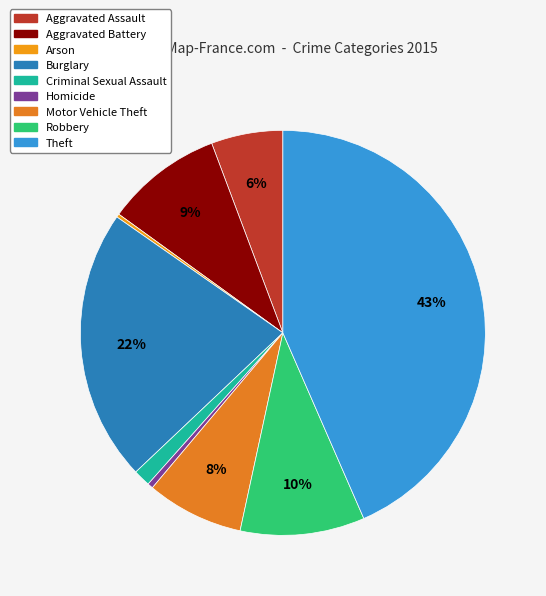

What portion of the pie excludes Robbery?

90.1%